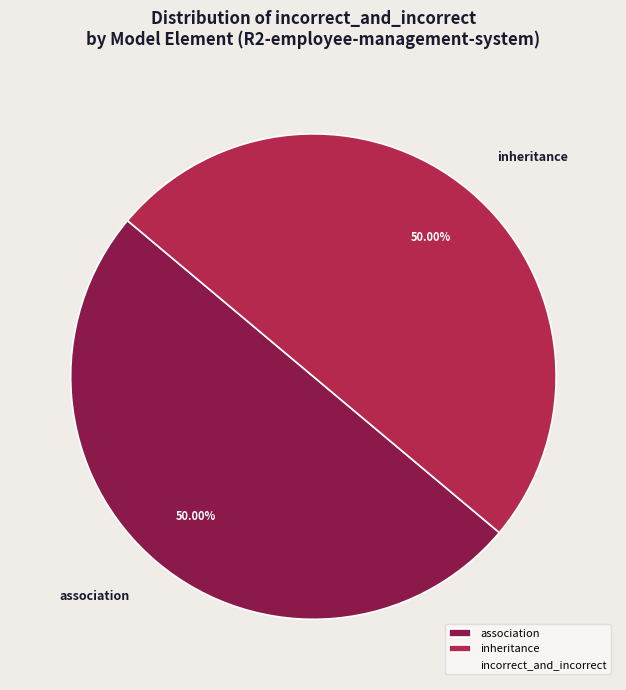

Is the sum of association and inheritance greater than half?

Yes